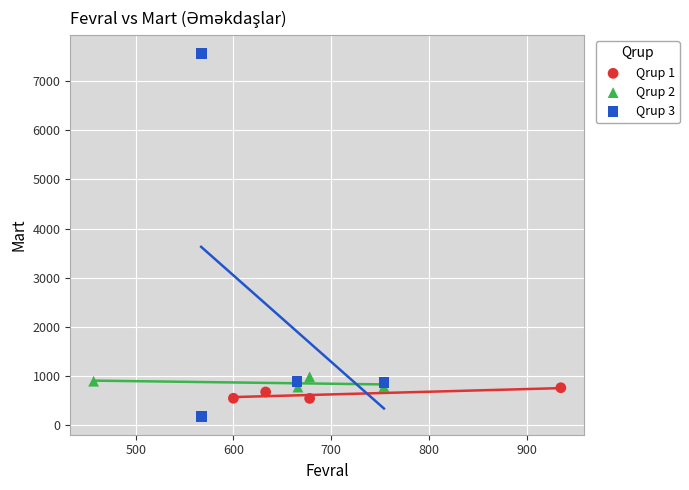

Which series has the largest Y range (max minus min)?

Qrup 3